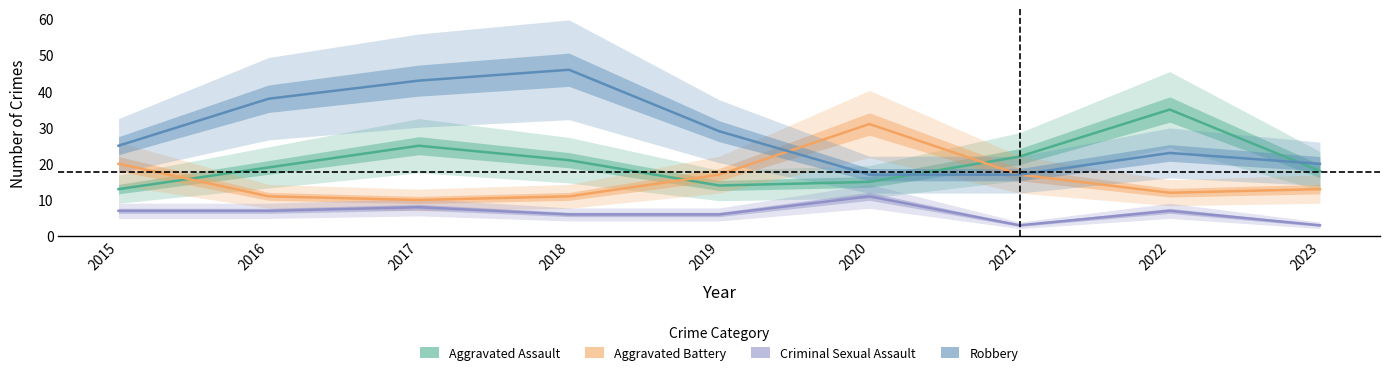

Read the Criminal Sexual Assault value at 2021.

3